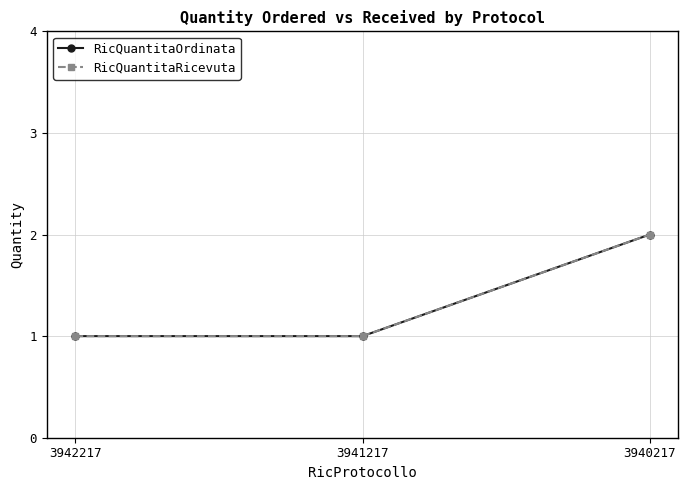

What is the sum of all RicQuantitaRicevuta values?

4